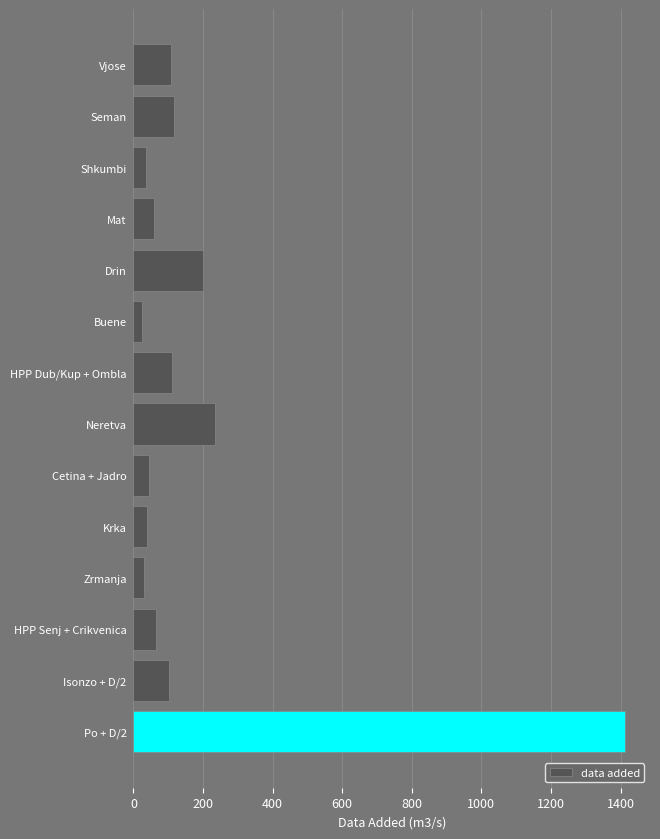

Are the bars grouped side by side (vs. stacked)?

No